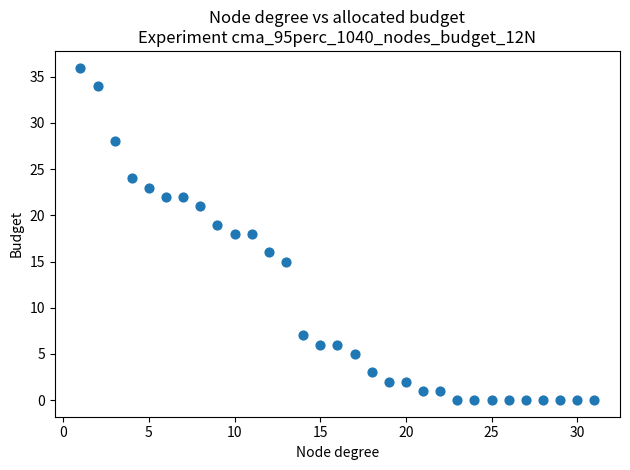

What is the range of X values (max minus min)?

30